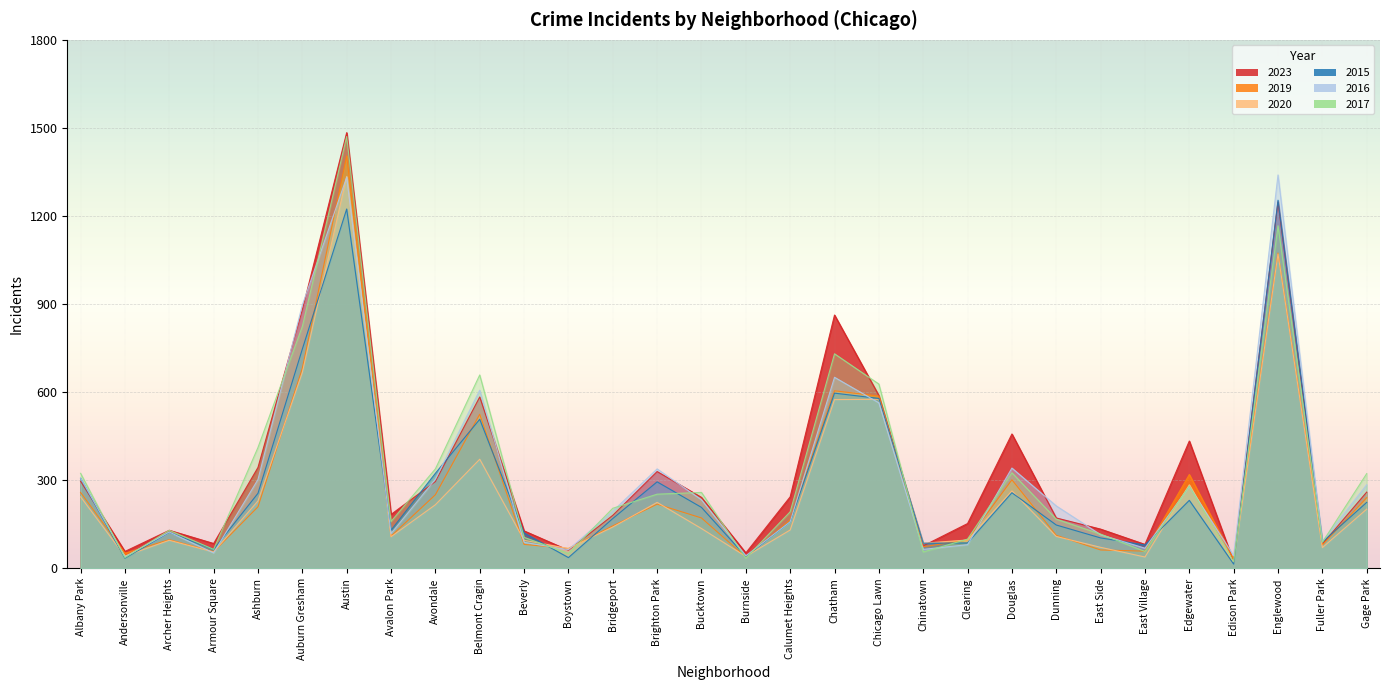

True or false: 2016 has more than 1 interior local peaks.

True